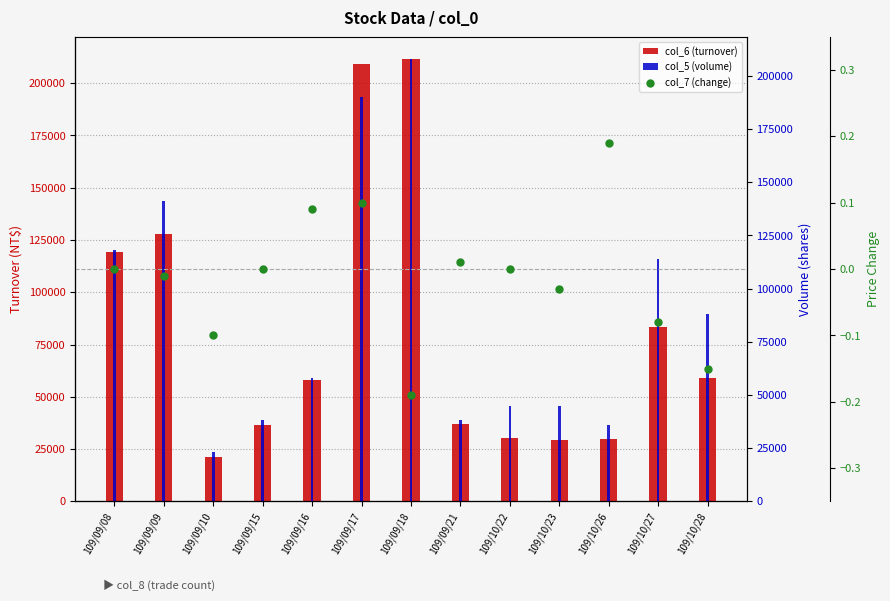

How many bars are there in each group?

3